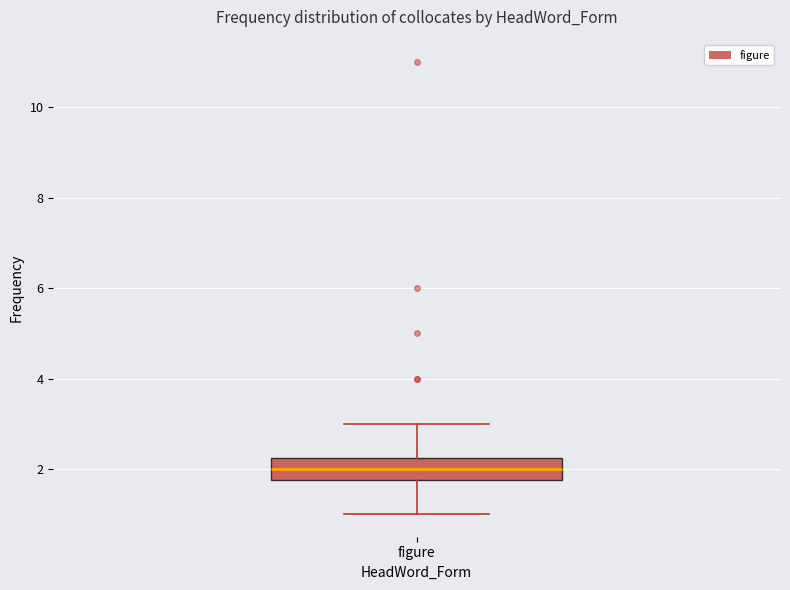

Where is the upper edge of the box for figure on the y-axis? The values are not printed on the chart, so give them approximately, as read against the axis.

2.2